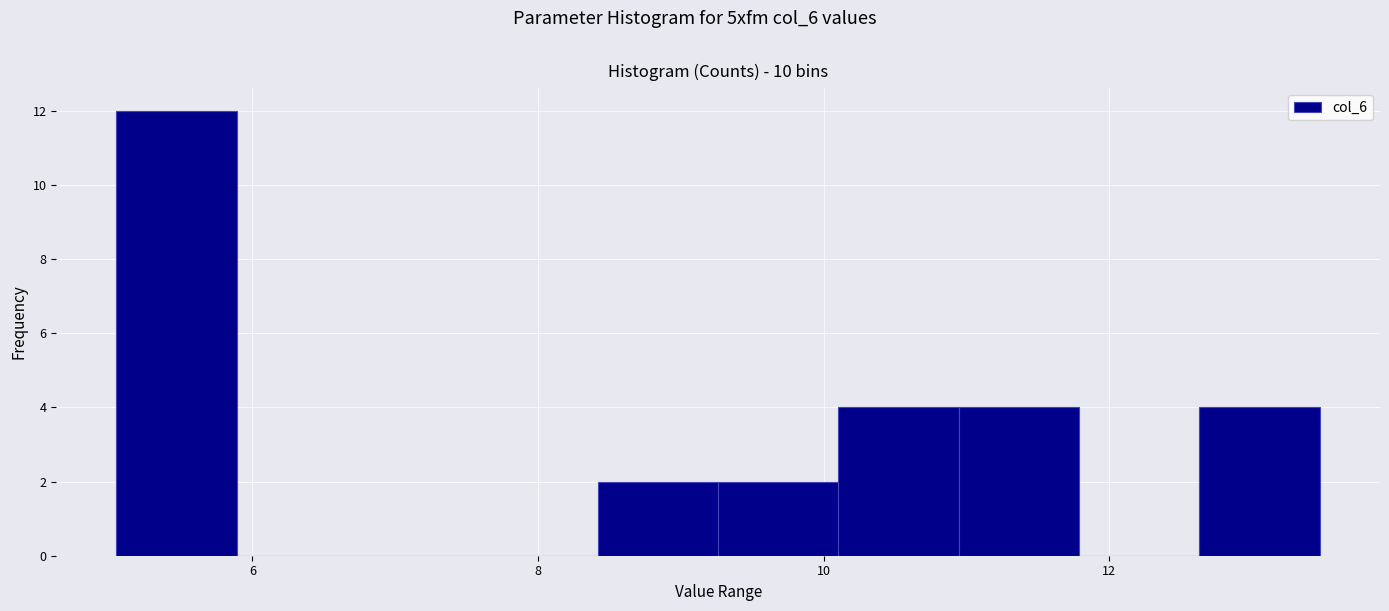

Reading left to right, list every bar in this chart as the range it spans on the x-axis followed by its height. Neither the bar edges nor the heights are printed on the chart, so give them approximately, as read against the axes.

5.0 to 5.8: 12
5.8 to 6.8: 0
6.8 to 7.6: 0
7.6 to 8.4: 0
8.4 to 9.2: 2
9.2 to 10.2: 2
10.2 to 11.0: 4
11.0 to 11.8: 4
11.8 to 12.6: 0
12.6 to 13.4: 4